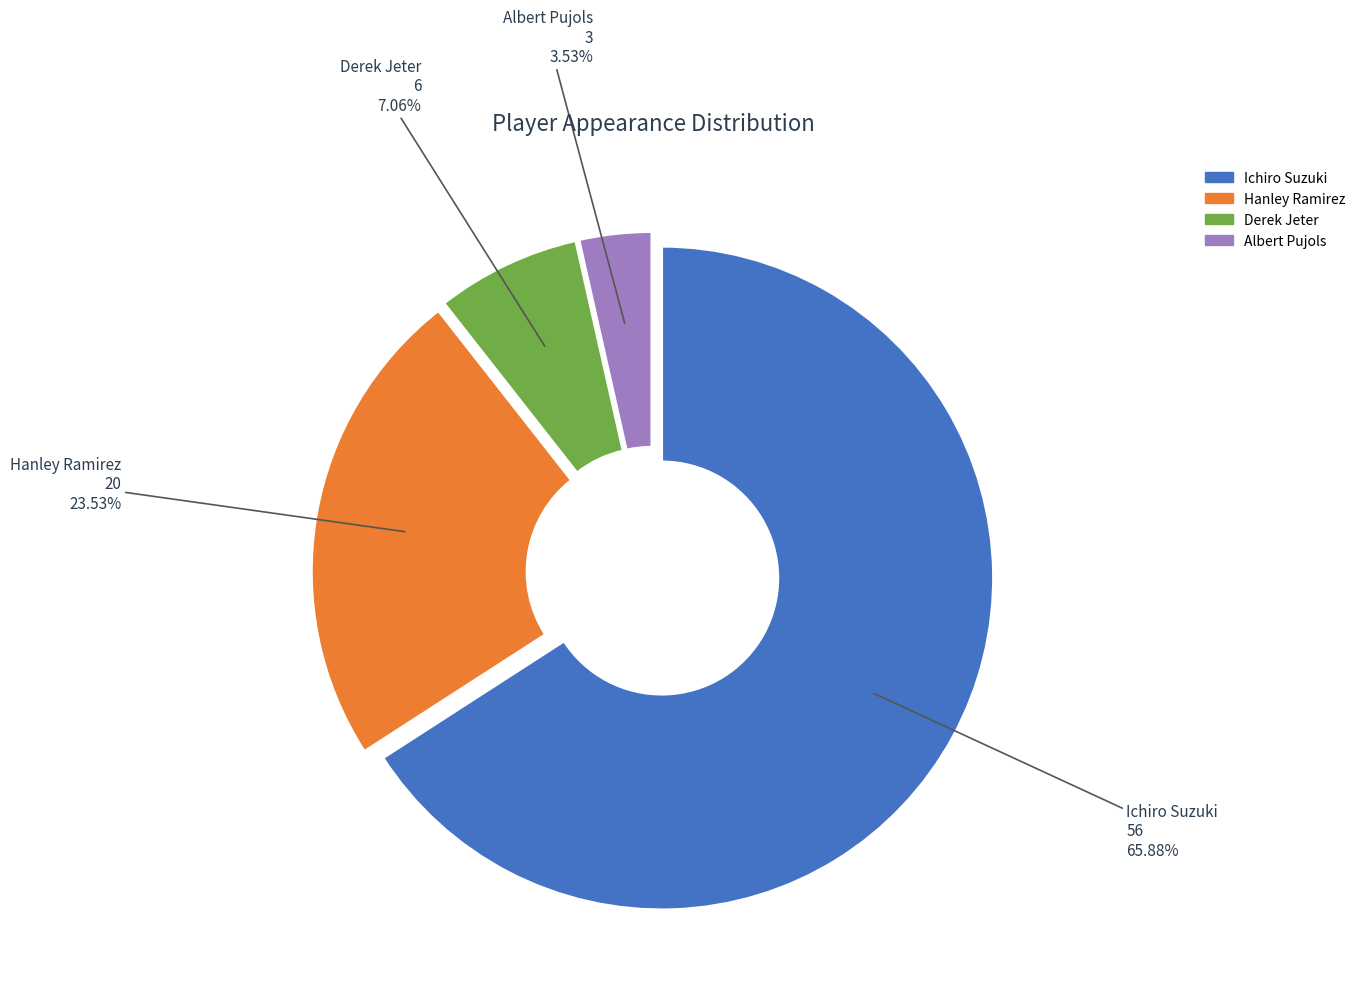

To the nearest percent, what is the difference between the Albert Pujols and Derek Jeter slice percentages?

4%